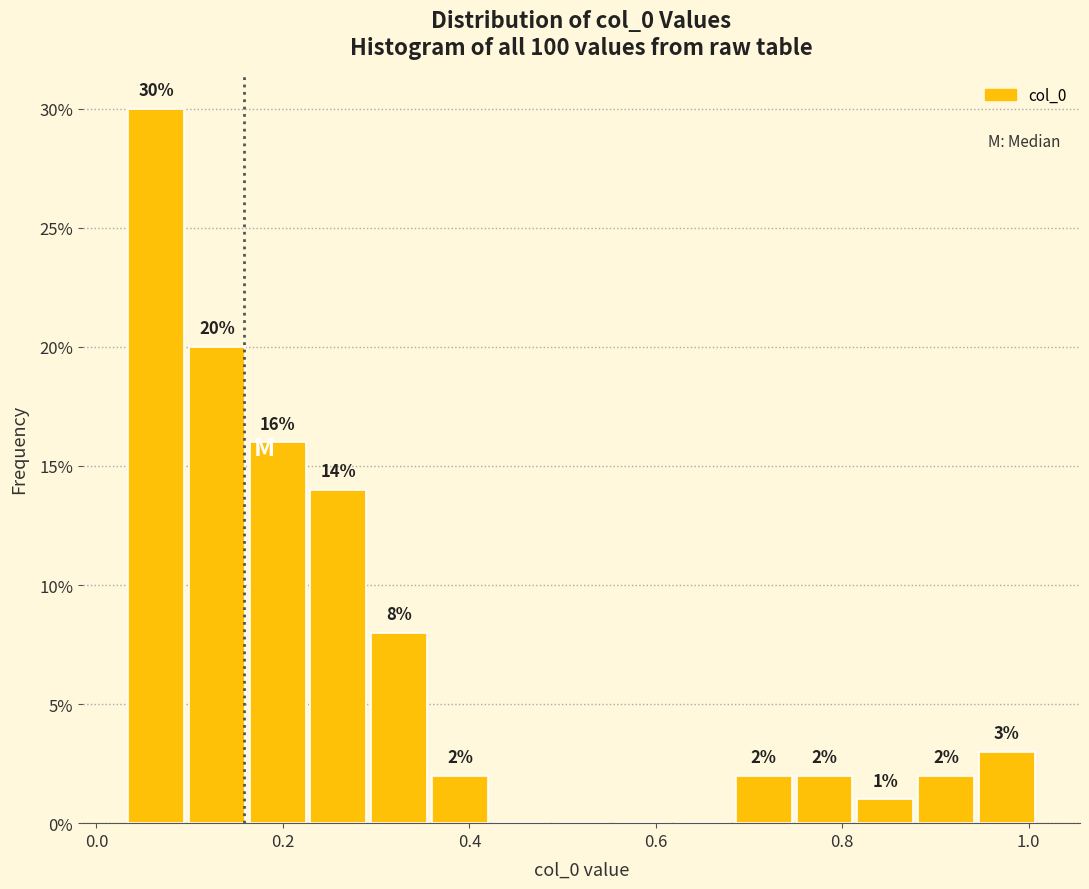

Around what value on the x-axis is the tallest bar? Give the approximate position of its centre, as read against the axis.

0.06